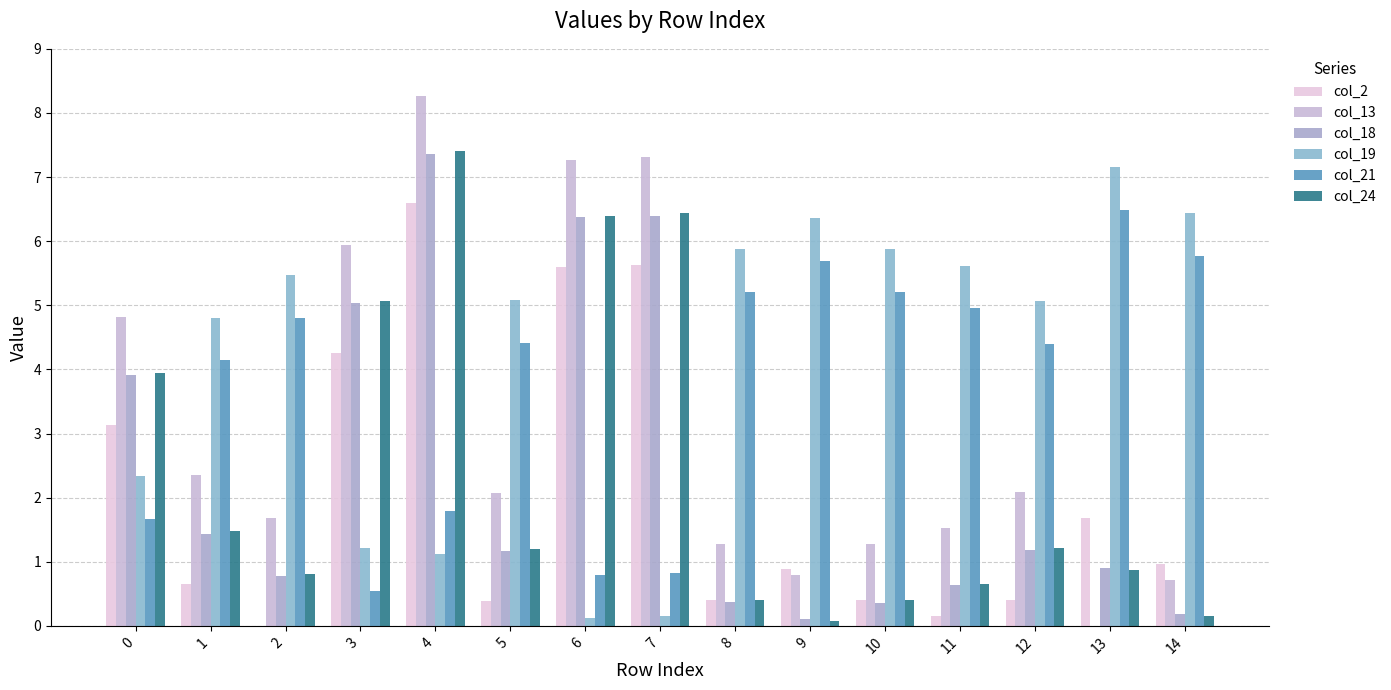

What value does the col_13 series have at 14?

0.7